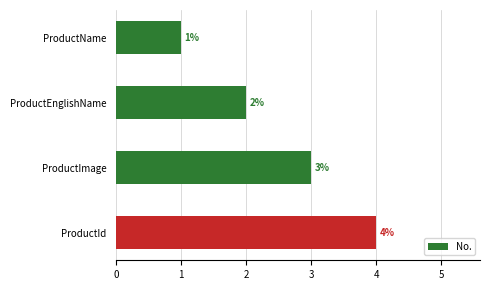

Between ProductImage and ProductEnglishName, which is larger?

ProductImage